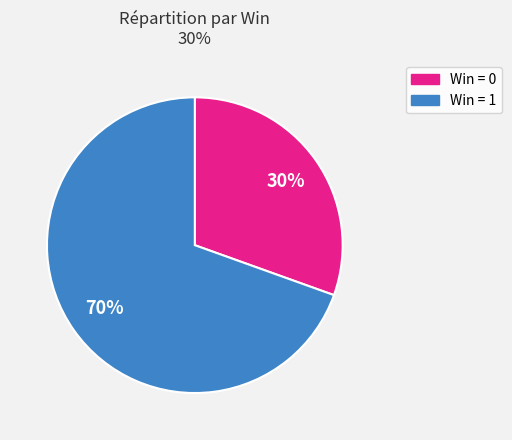

Does any single category account for the majority?

Yes